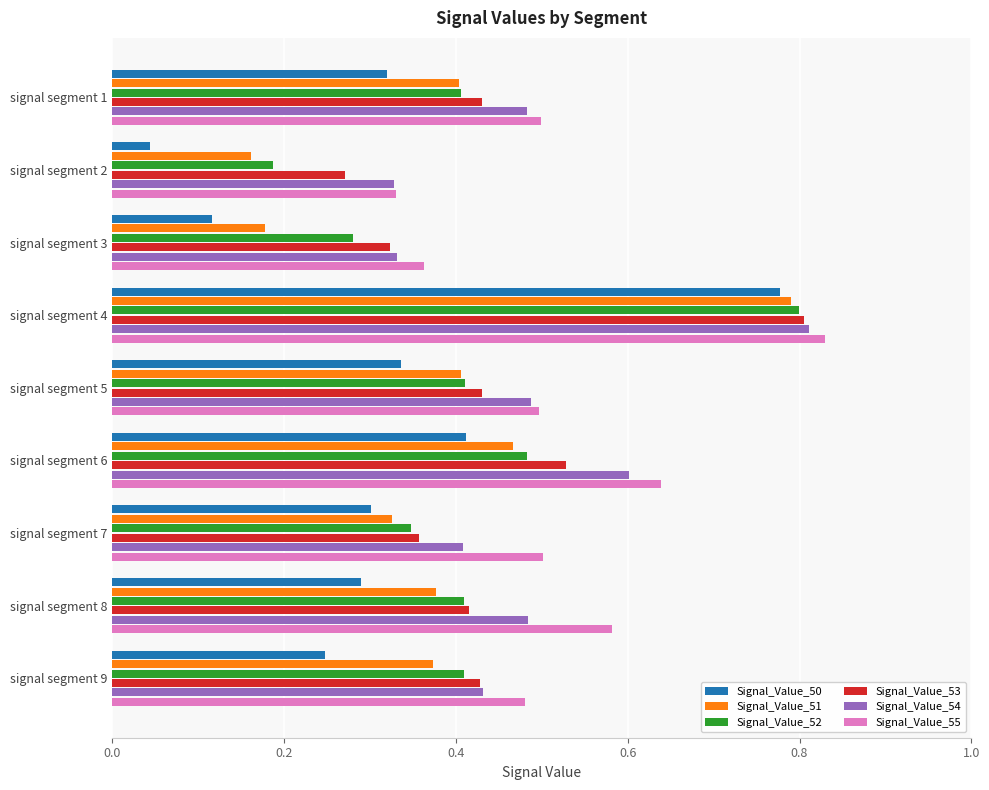

Between signal segment 4 and signal segment 7, which series saw the biggest shift?

Signal_Value_50